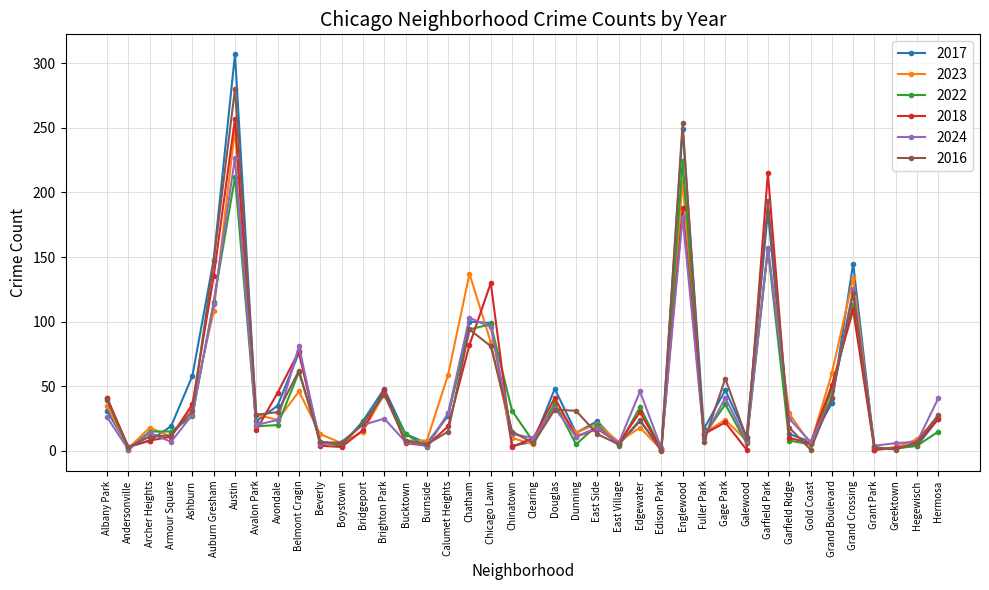

What is the difference between the maximum and minimum values in the 2018 series?

256